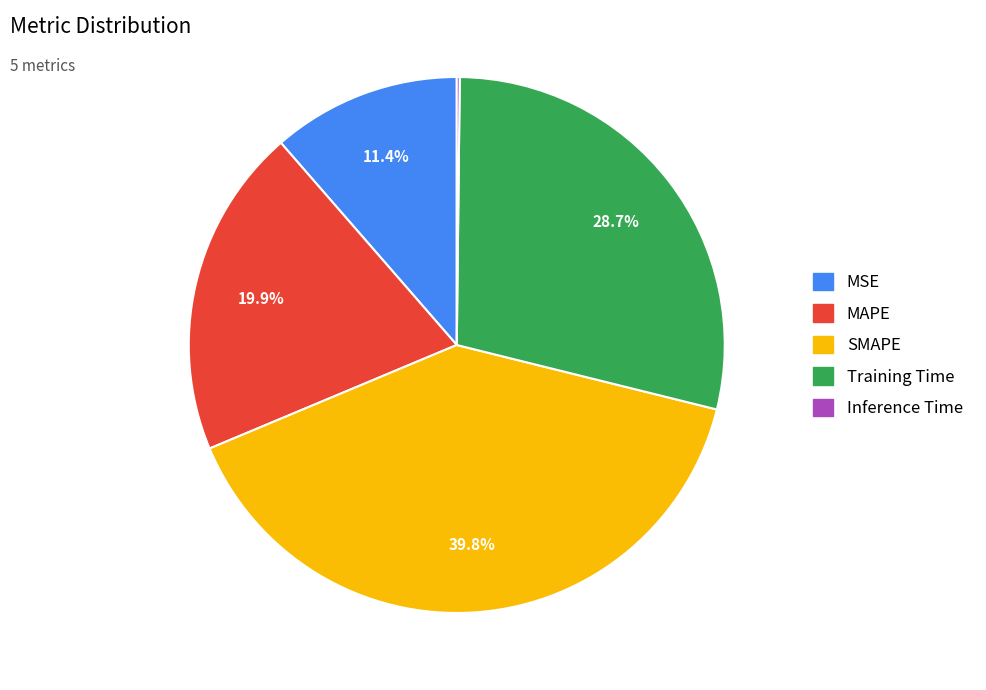

Which has a higher value, MSE or Training Time?

Training Time